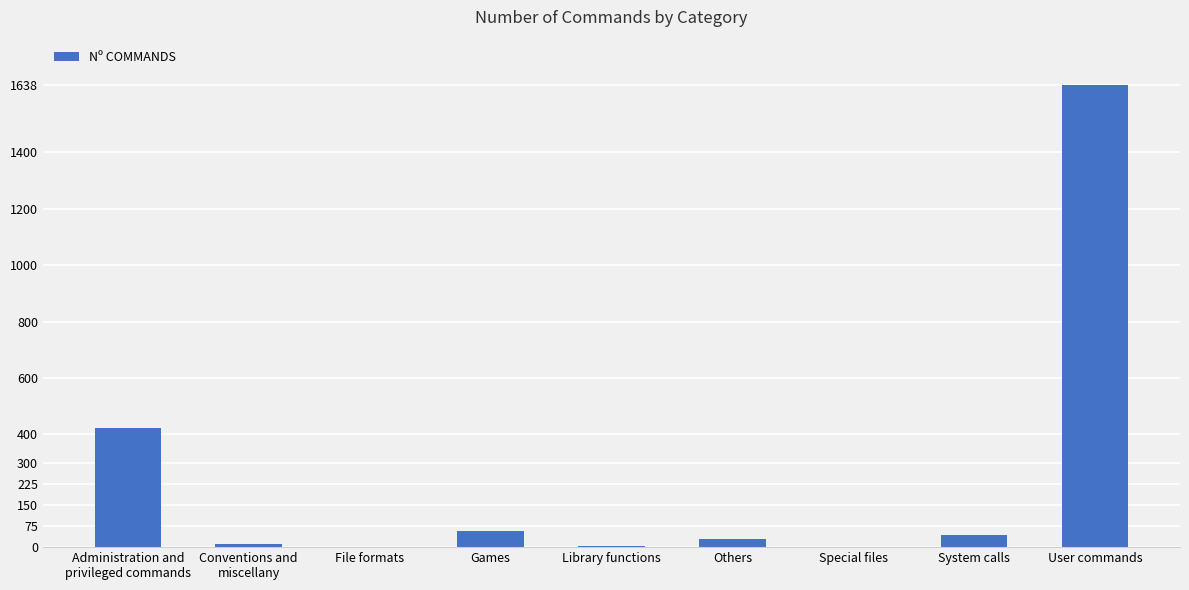

Is it true that the value at User commands is 1638?

True